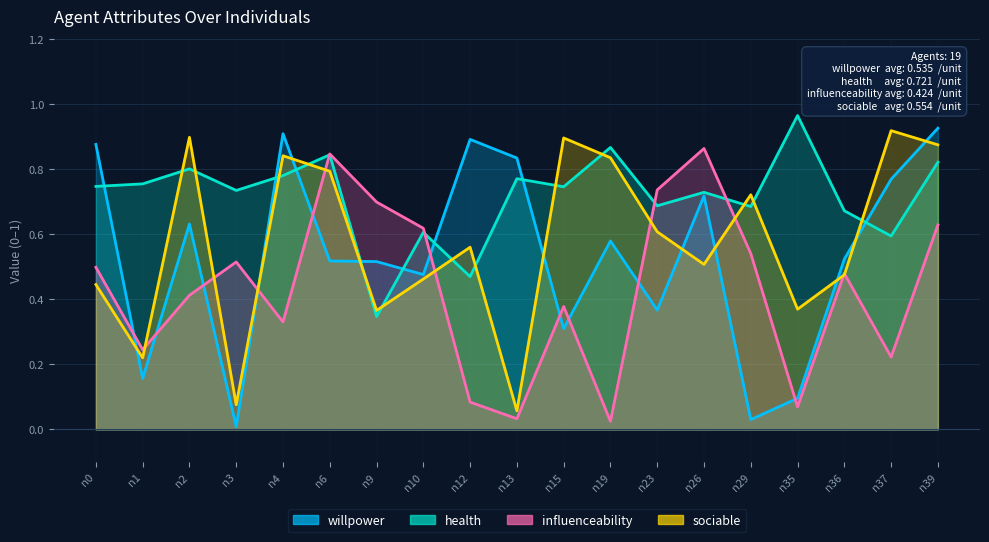

True or false: health has more than 0 points higher than both neighbors.

True